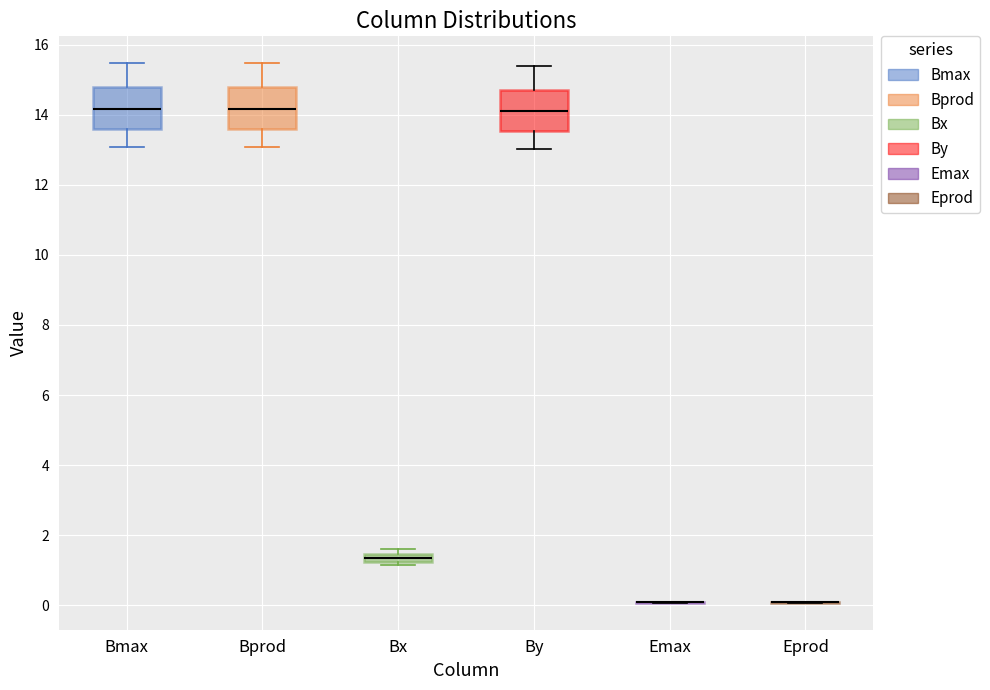

Where is the lower edge of the box for By on the y-axis? The values are not printed on the chart, so give them approximately, as read against the axis.

13.6